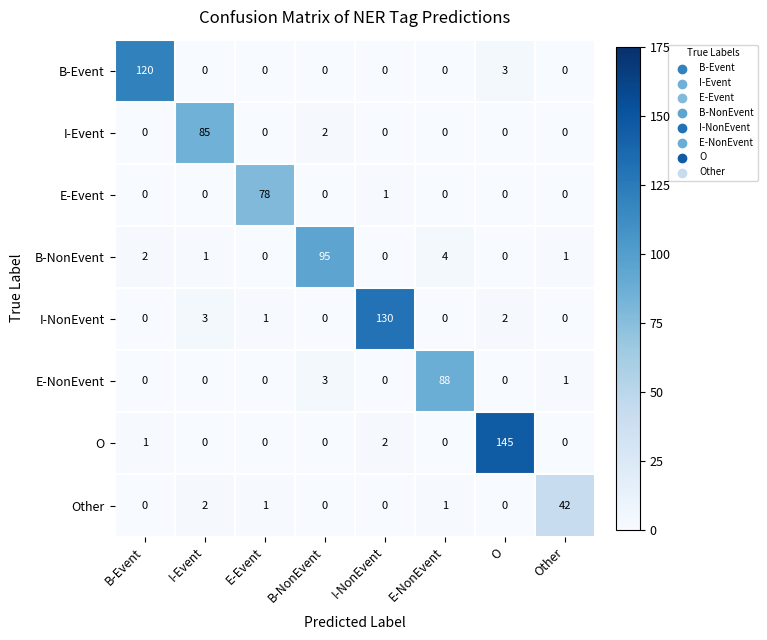

What is the greatest value displayed?

145